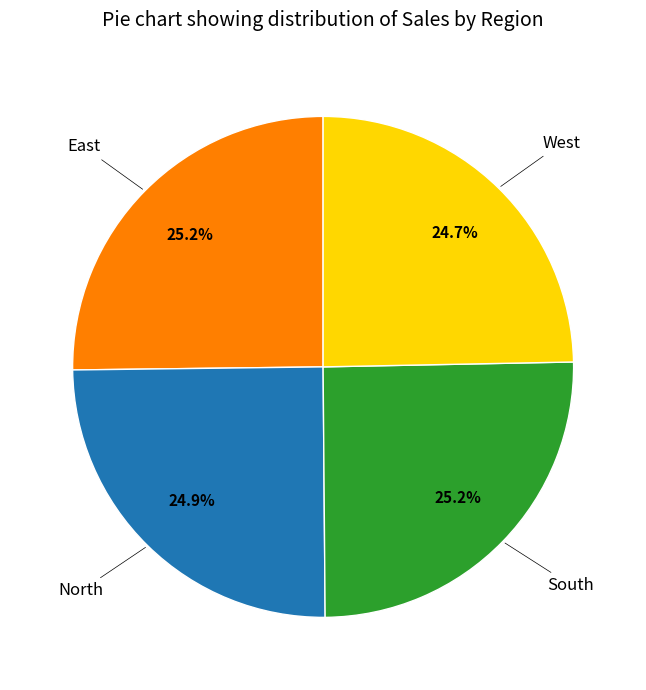

Does any single category account for the majority?

No